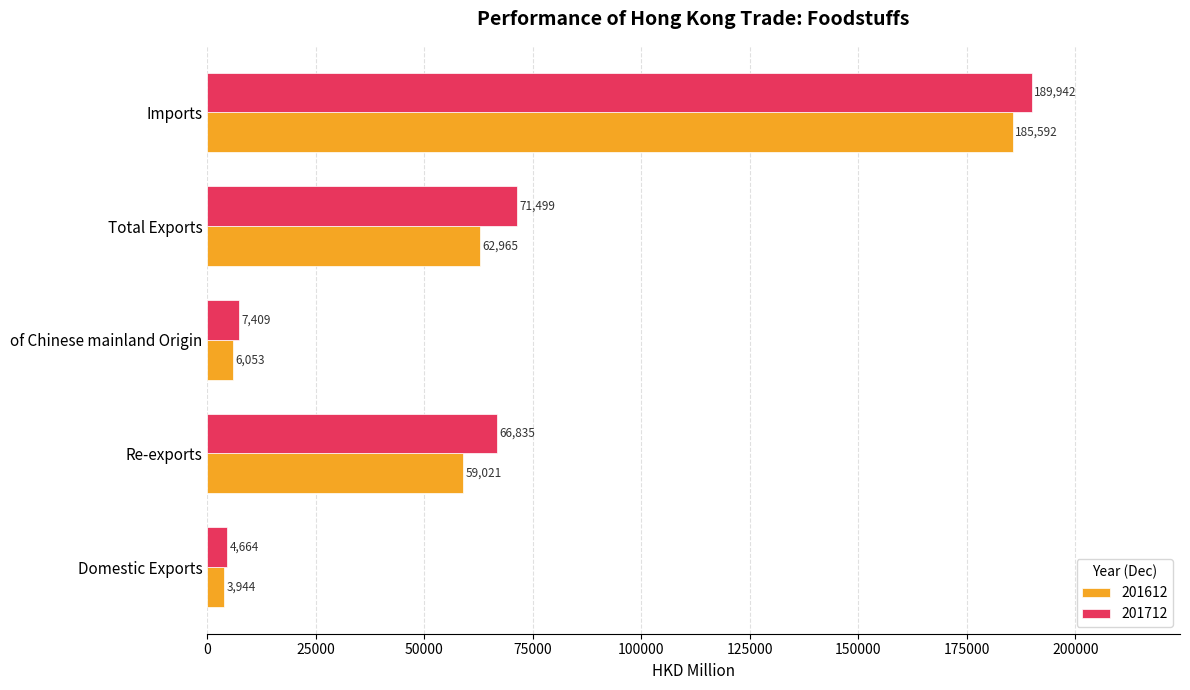

What is the average value of the 201712 series?

68070.0